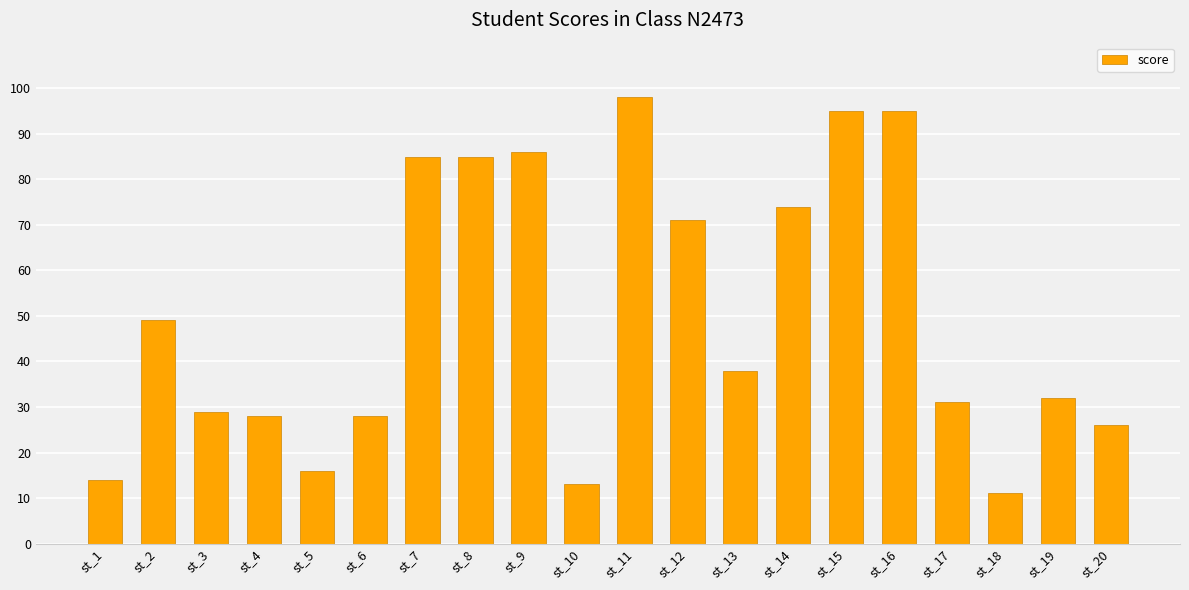

At which category does the chart reach its peak across all series?

st_11